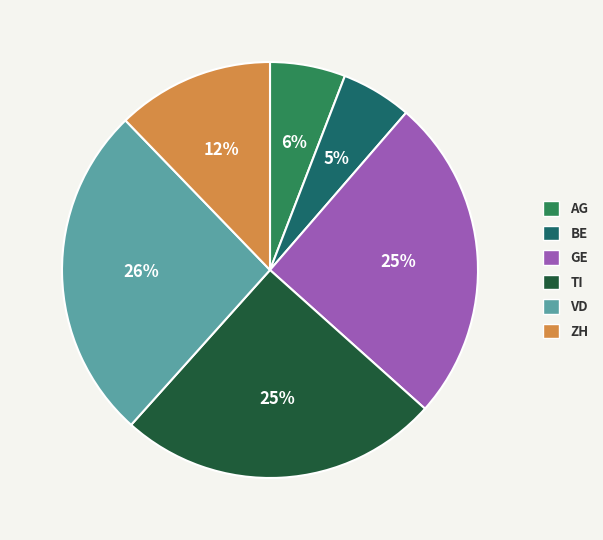

Does any single category account for the majority?

No